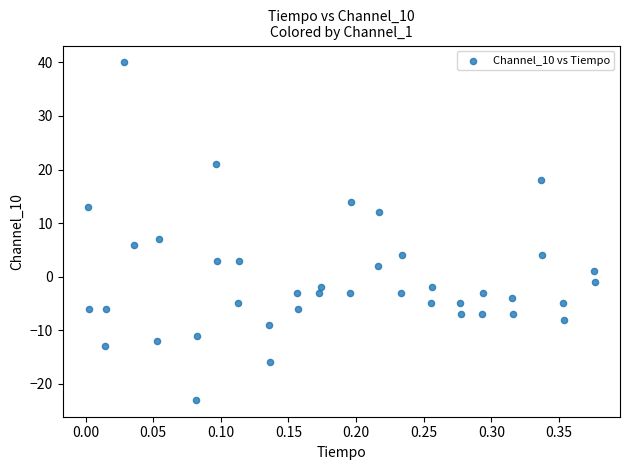

What Y value in the scatter plot is closest to 8?

7